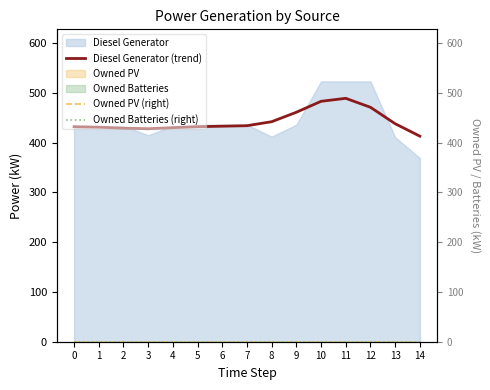

At how many categories does at least one series exceed 467?

3